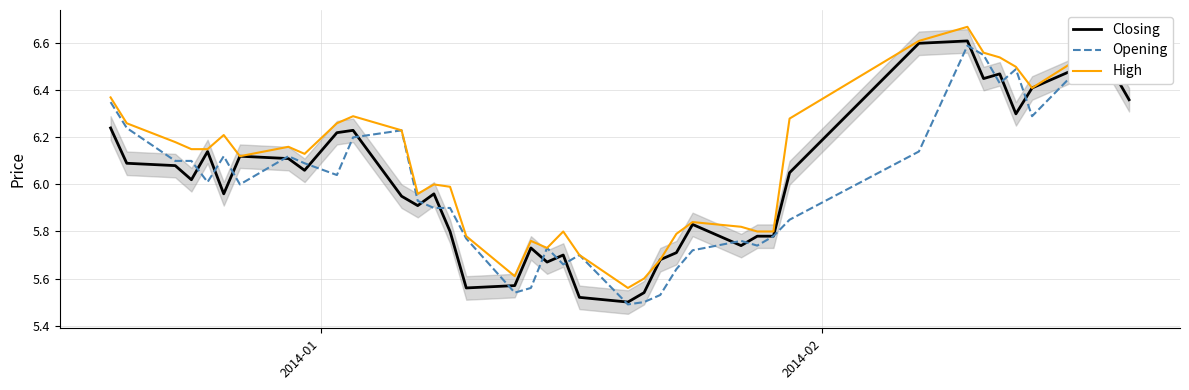

Reading right to left, extract all data points from this chart.

Closing: 6.4	6.5	6.6	6.5	6.4	6.3	6.5	6.5	6.6	6.6	6.0	5.8	5.8	5.7	5.8	5.7	5.7	5.5	5.5	5.5	5.7	5.7	5.7	5.6	5.6	5.8	6.0	5.9	6.0	6.2	6.2	6.1	6.1	6.1	6.0	6.1	6.0	6.1	6.1	6.2
Opening: 6.5	6.6	6.5	6.5	6.3	6.5	6.4	6.5	6.6	6.1	5.8	5.8	5.7	5.8	5.7	5.6	5.5	5.5	5.5	5.7	5.7	5.7	5.6	5.5	5.8	5.9	5.9	5.9	6.2	6.2	6.0	6.1	6.1	6.0	6.1	6.0	6.1	6.1	6.2	6.3
High: 6.5	6.6	6.7	6.5	6.4	6.5	6.5	6.6	6.7	6.6	6.3	5.8	5.8	5.8	5.8	5.8	5.7	5.6	5.6	5.7	5.8	5.7	5.8	5.6	5.8	6.0	6.0	6.0	6.2	6.3	6.3	6.1	6.2	6.1	6.2	6.2	6.2	6.2	6.3	6.4